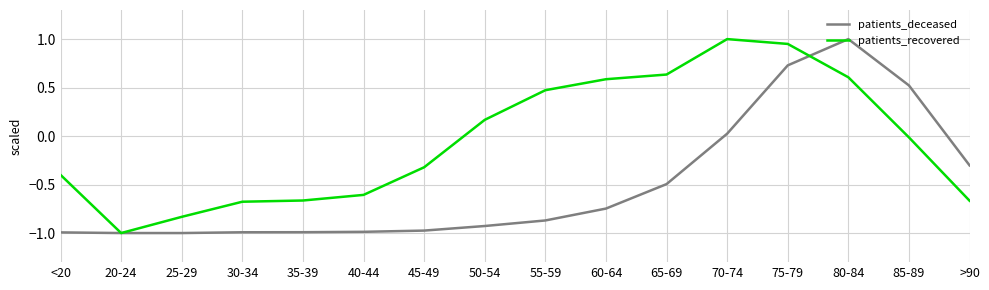

List the series in order of their overall mean, lowest first.

patients_deceased, patients_recovered